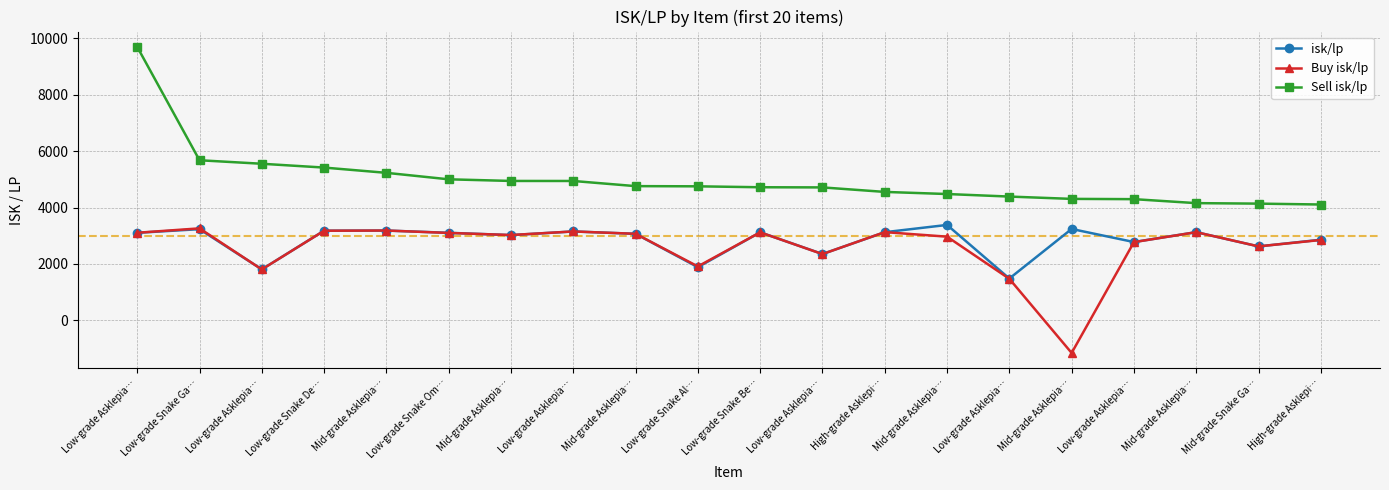

How many values in Buy isk/lp are below zero?

1